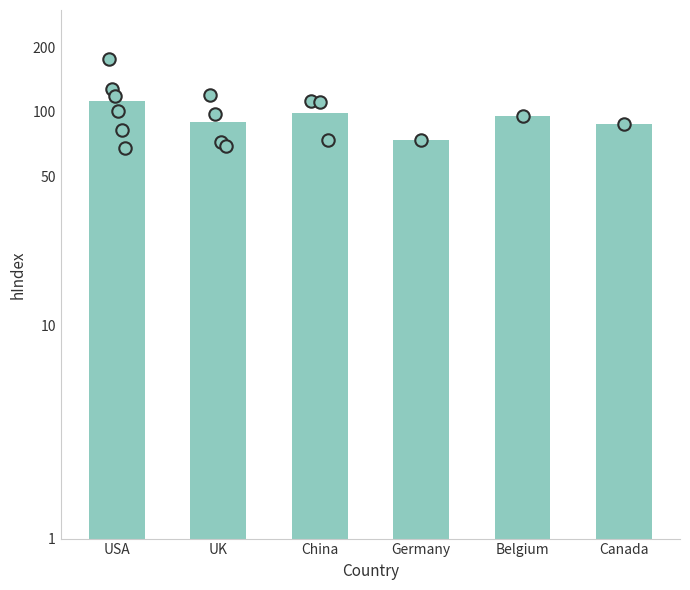

Which has a higher value, USA or Germany?

USA